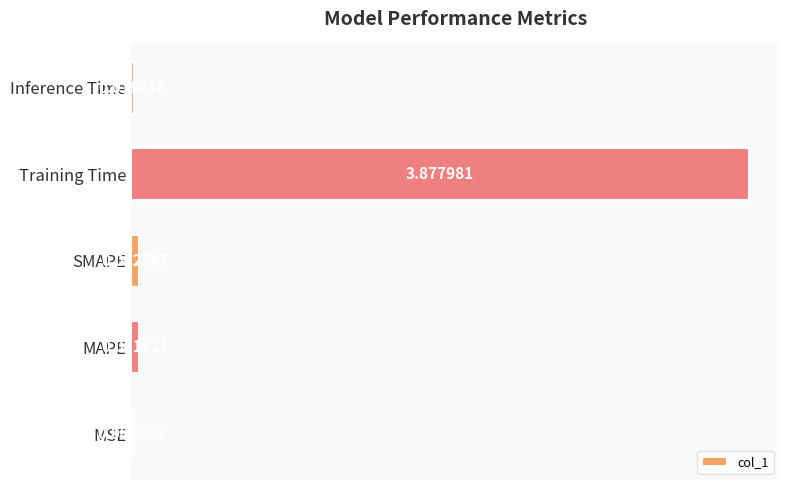

At which label is the value closest to 1?

SMAPE